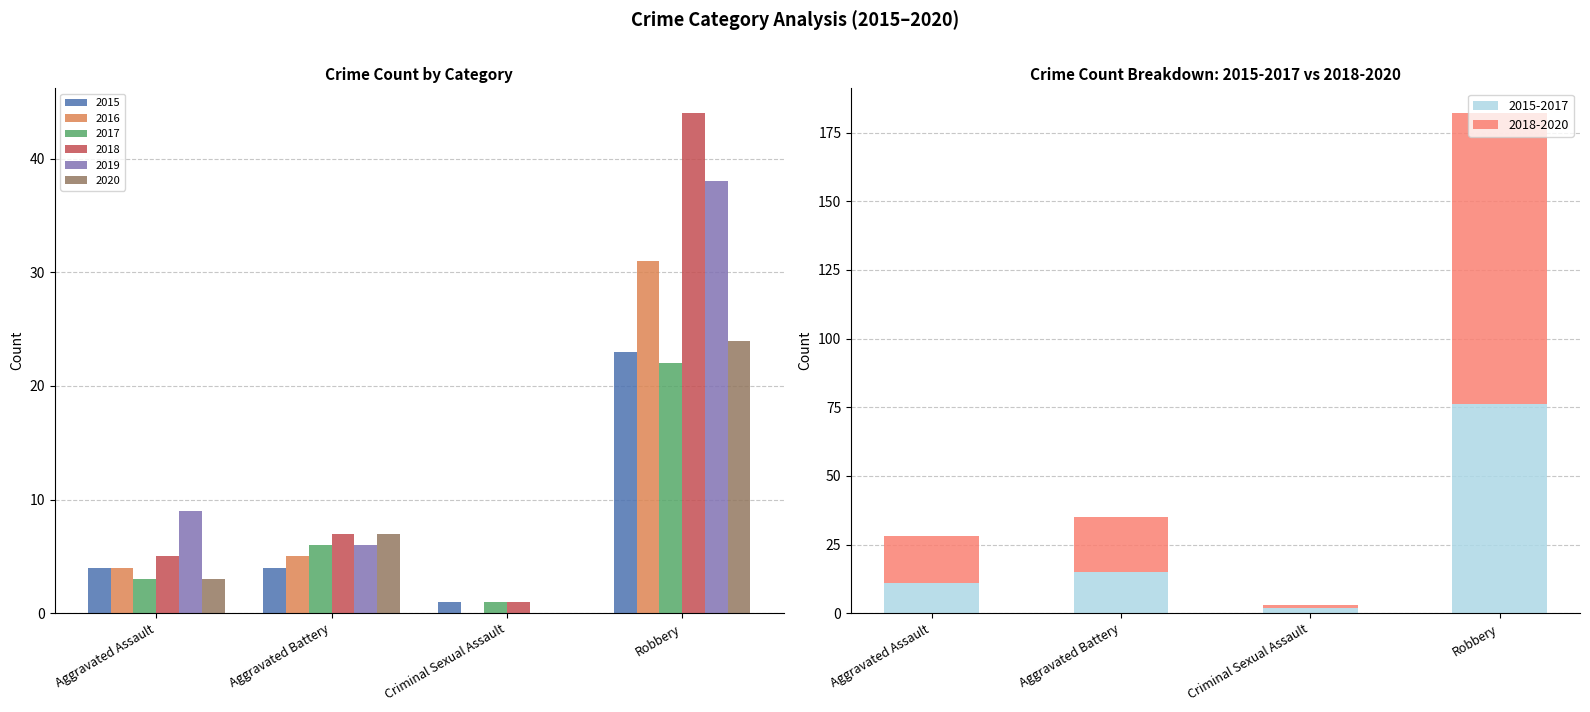

What is the label of the 2nd bar from the left?

Aggravated Battery